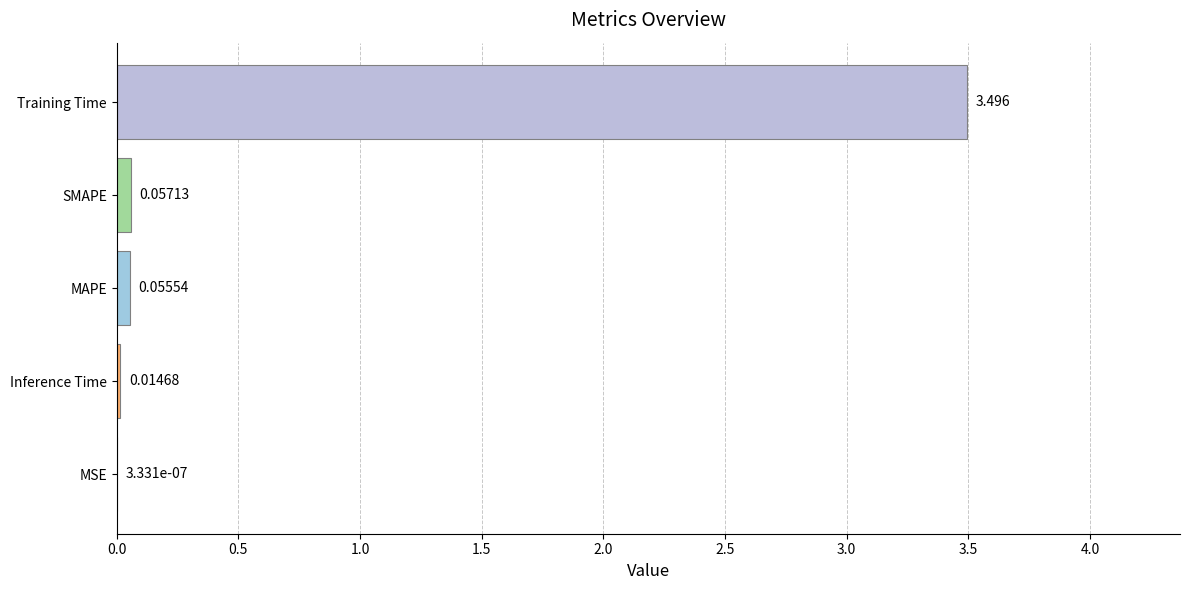

At which category does the chart reach its peak across all series?

Training Time